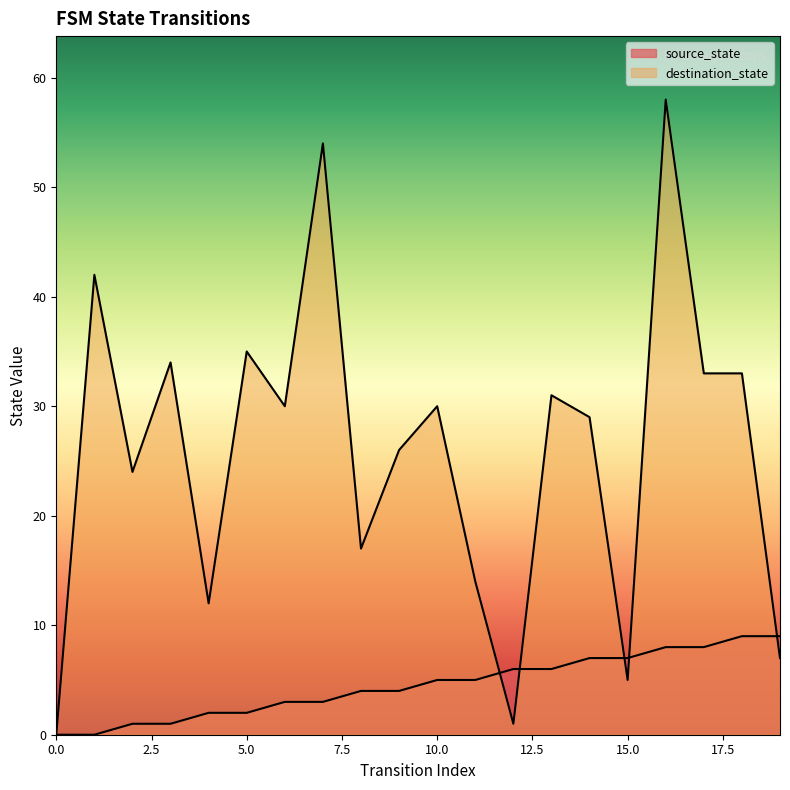

True or false: source_state and destination_state intersect in this chart.

True